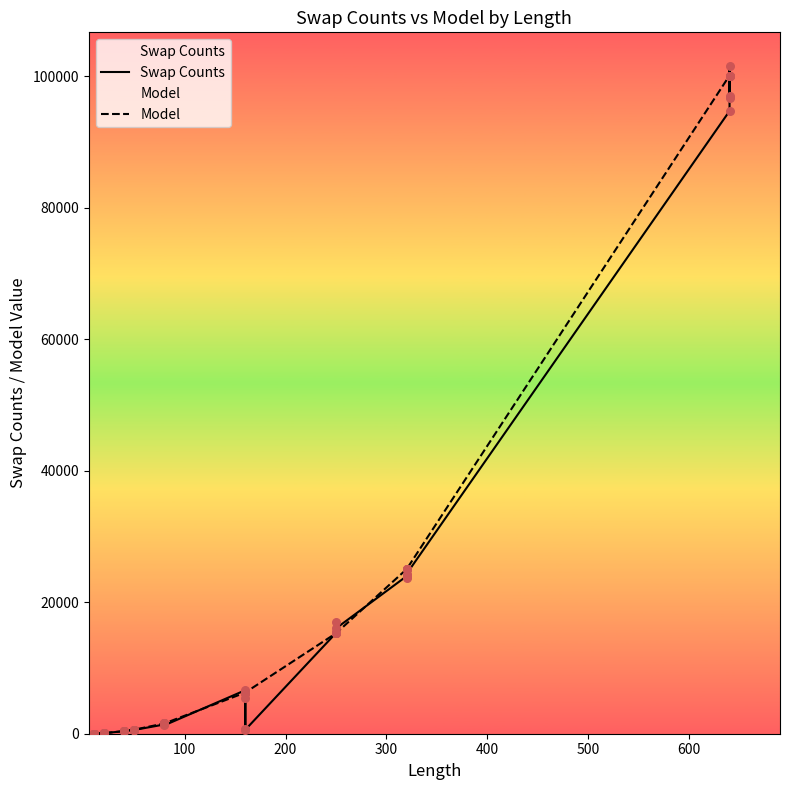

Which series has the largest Y range (max minus min)?

Swap Counts